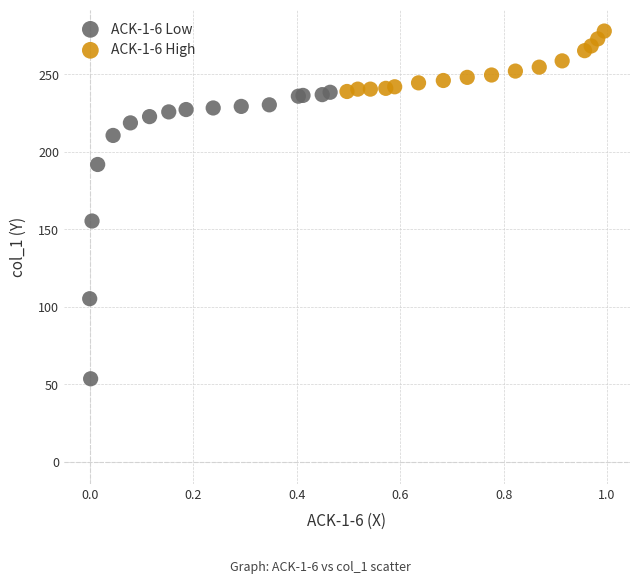

Which series reaches the maximum Y coordinate?

ACK-1-6 High